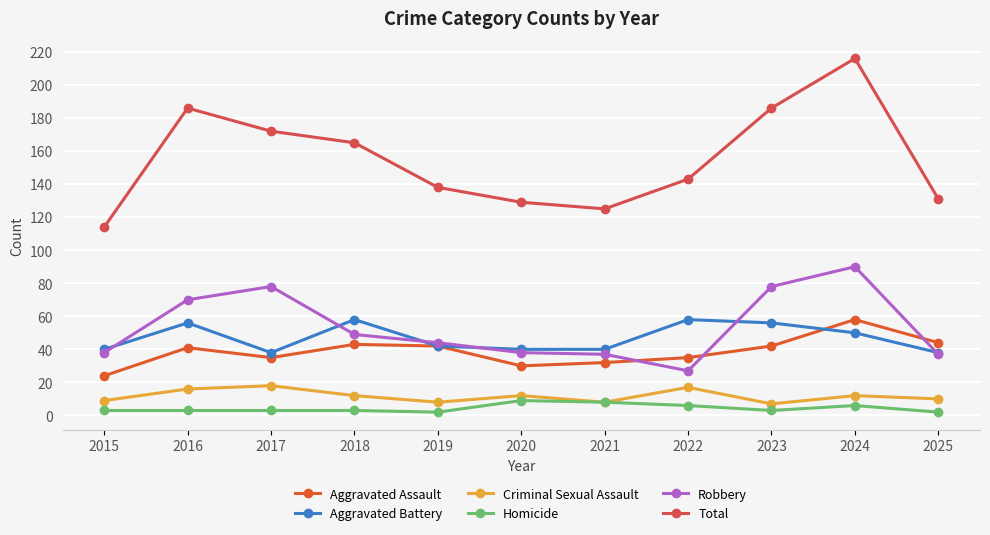

Does the chart have visible grid lines?

Yes